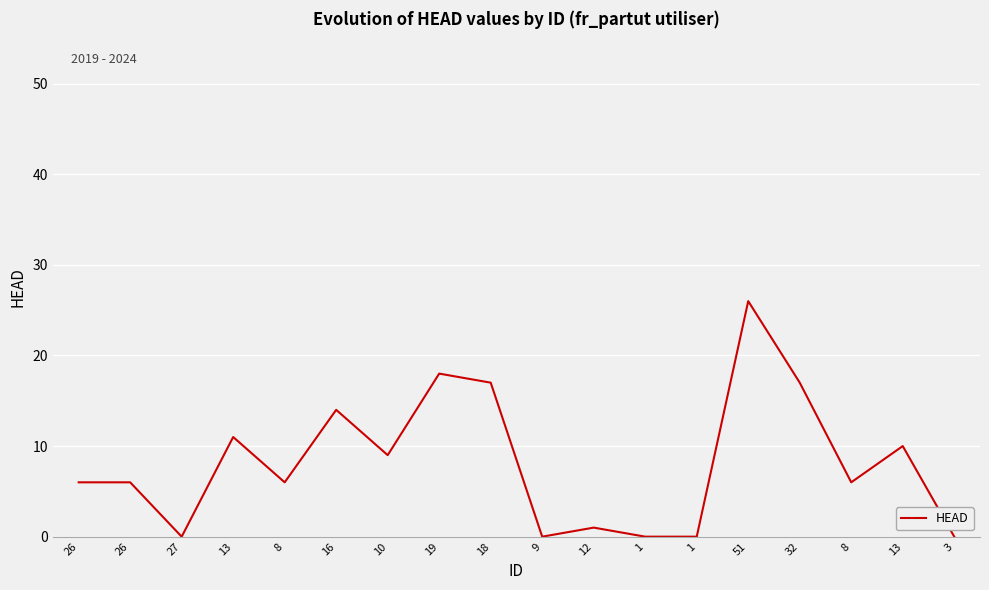

Does the chart display data point markers on the line(s)?

No